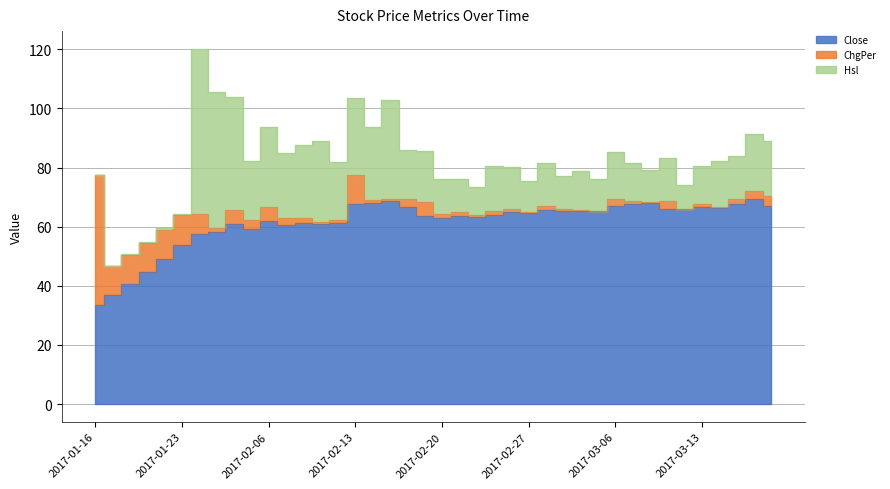

What is the difference between the Hsl values at 2017-02-21 and 2017-03-09?

3.3